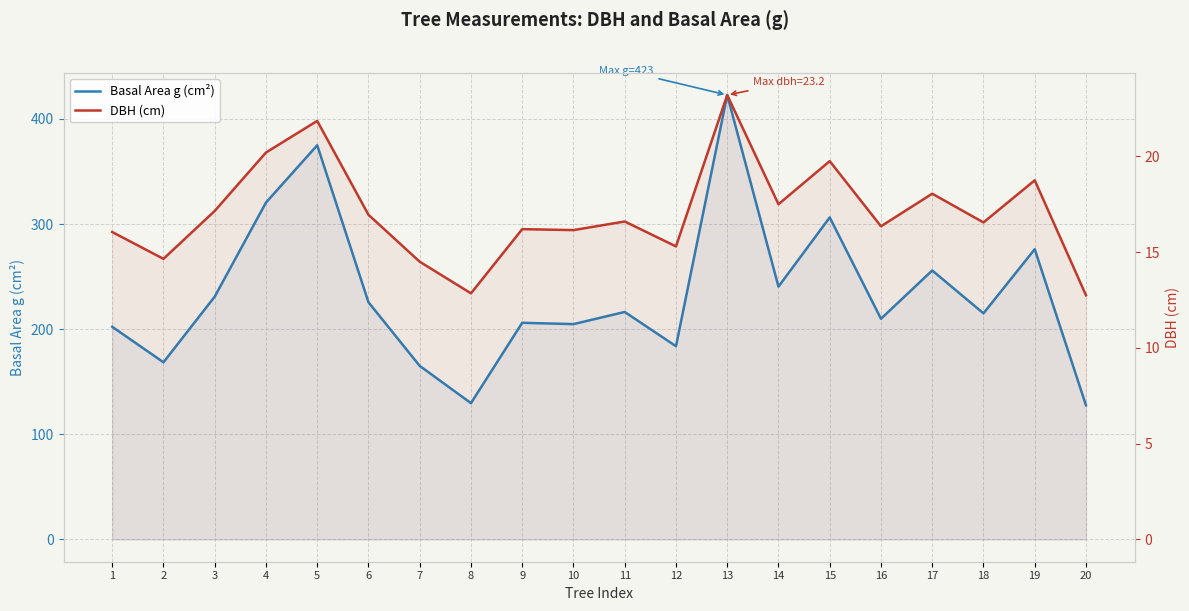

Which series has the largest total across all categories?

Basal Area g (cm²)